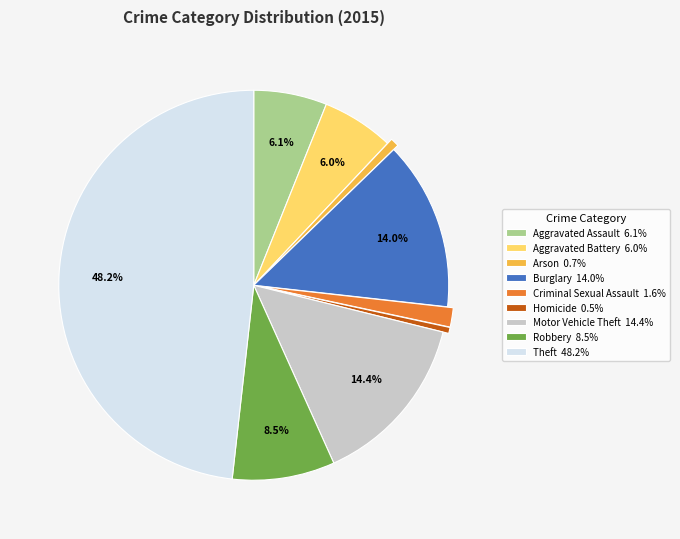

How many segments does this pie chart have?

9